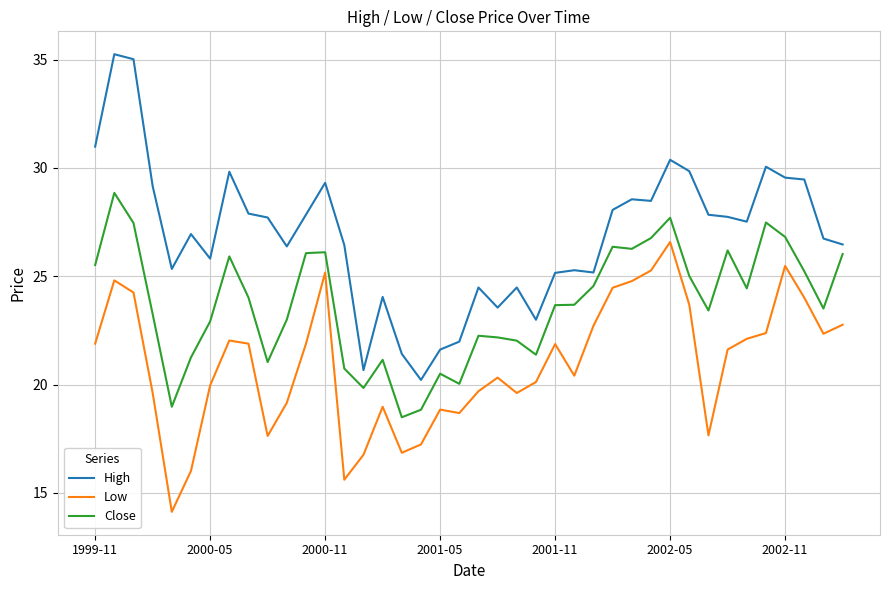

What is the maximum value for High?

35.3